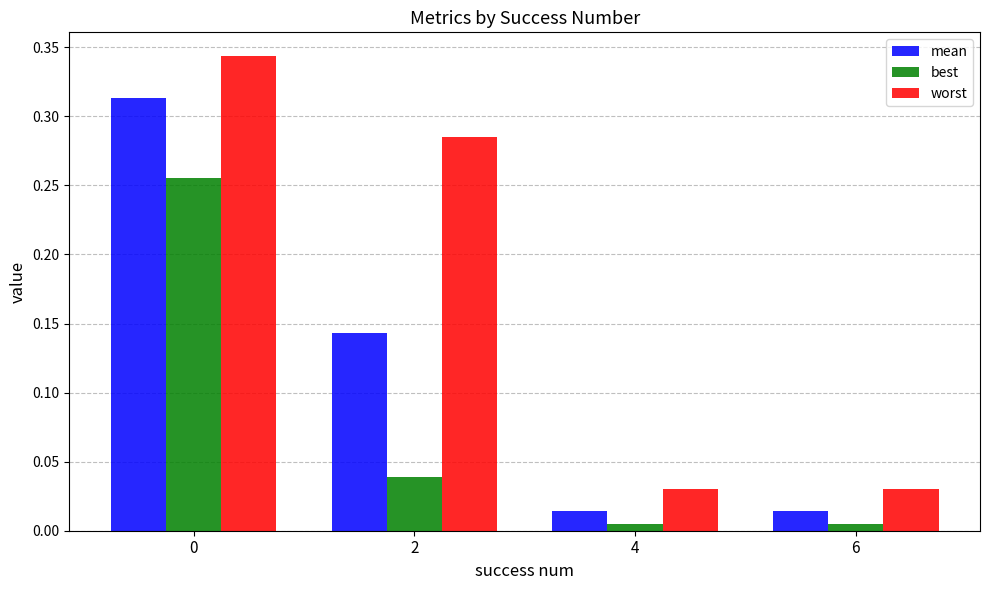

Rank the series by their maximum value, from highest to lowest.

worst, mean, best